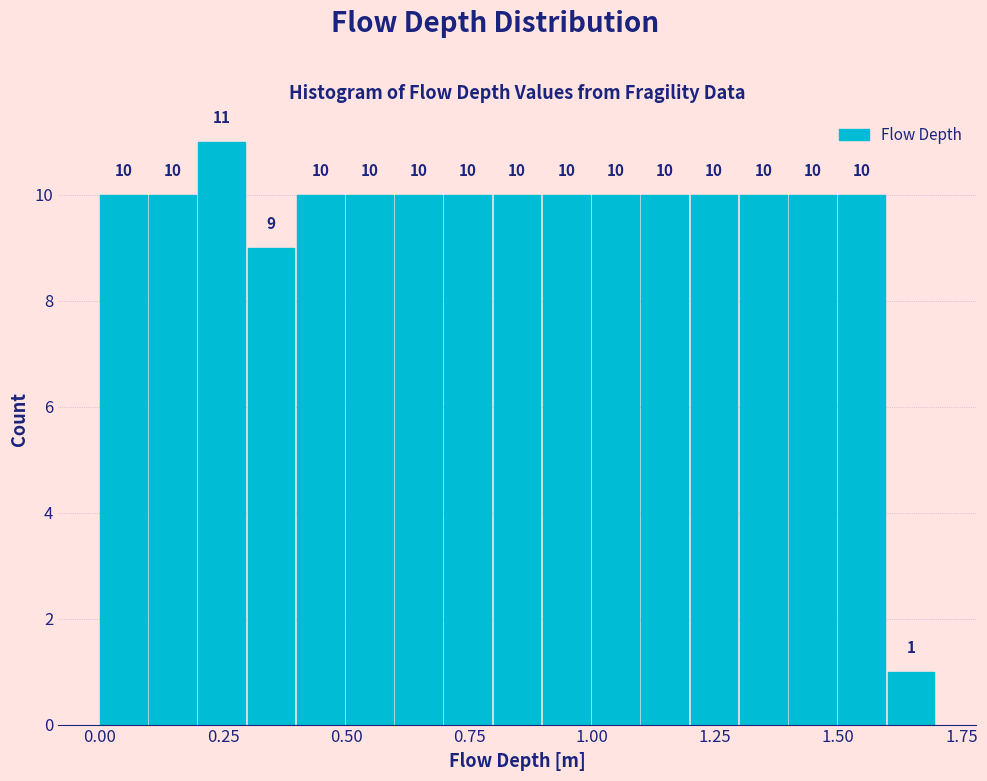

Around what value on the x-axis is the tallest bar? Give the approximate position of its centre, as read against the axis.

0.25